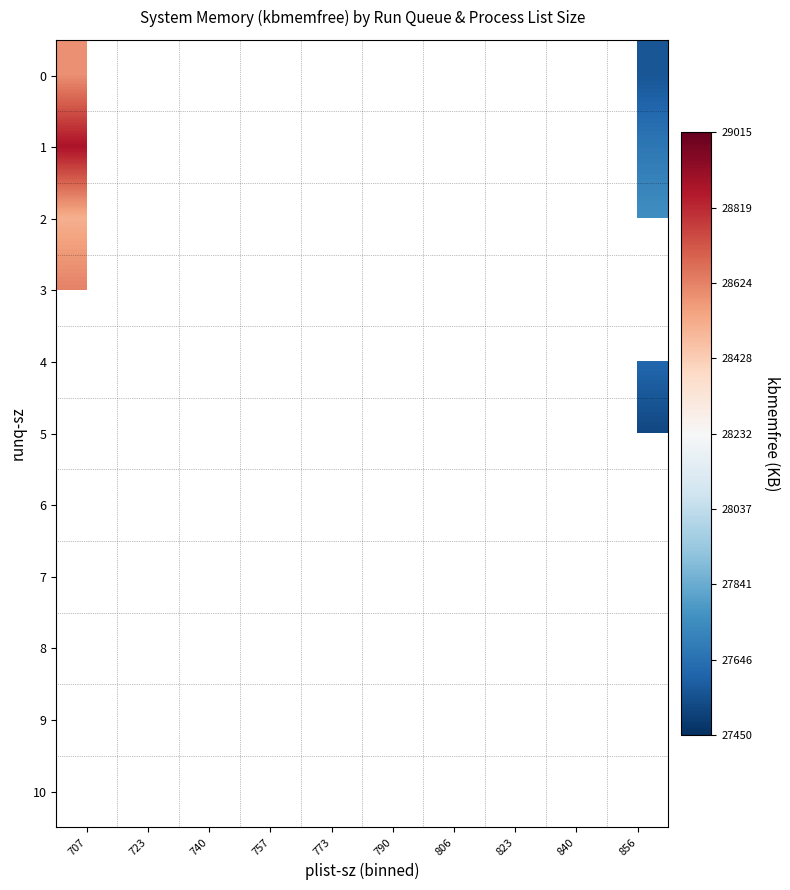

Is the value of 7 at 790 greater than the value of 0 at 823?

No